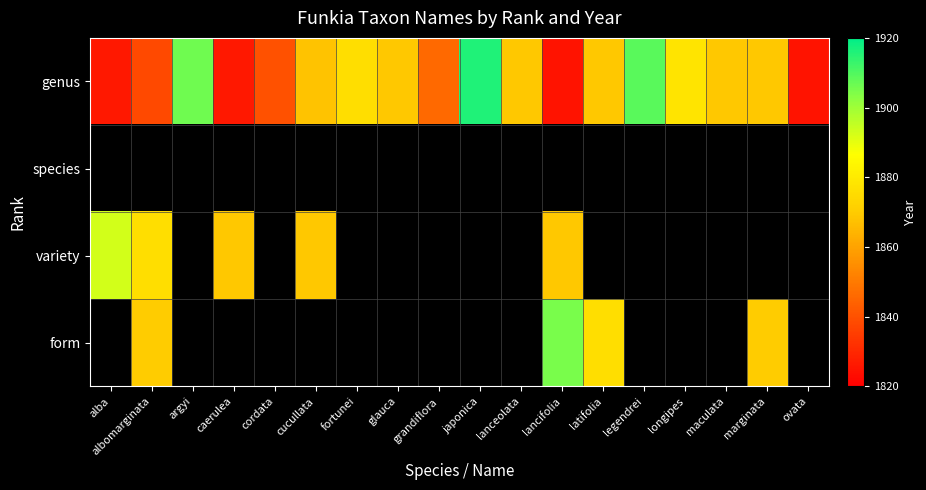

What is the minimum value for genus?

1825.0